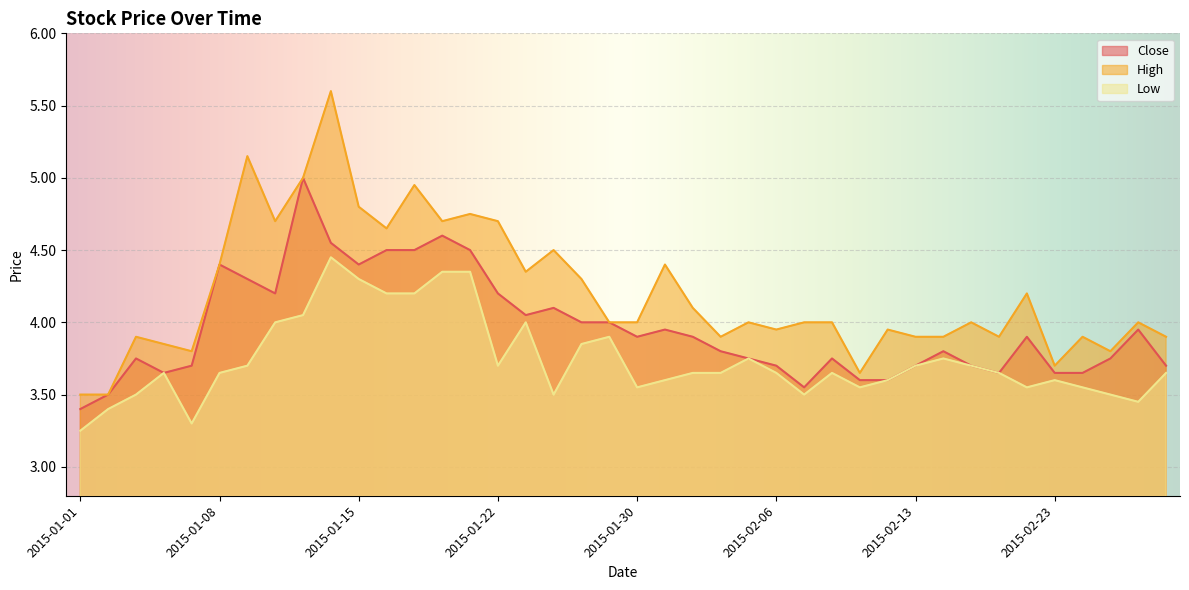

True or false: High and Low intersect in this chart.

False